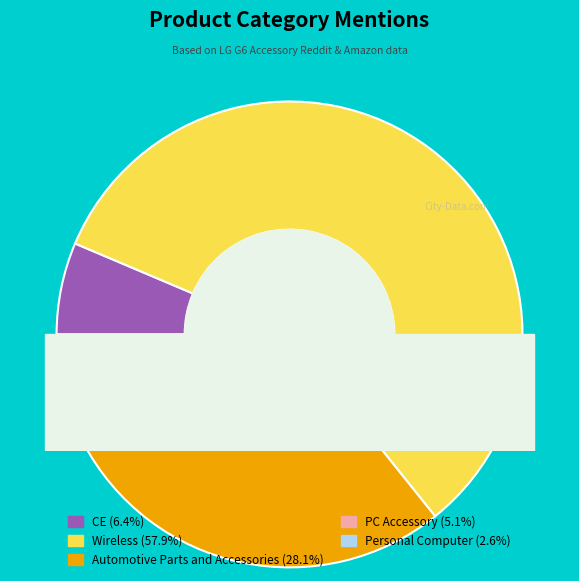

How many slices are in this pie chart?

5